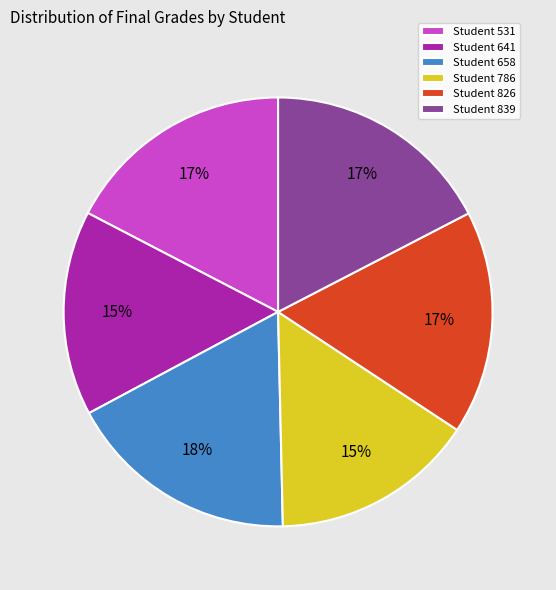

Is it true that Student 826 is 25% of the pie?

False